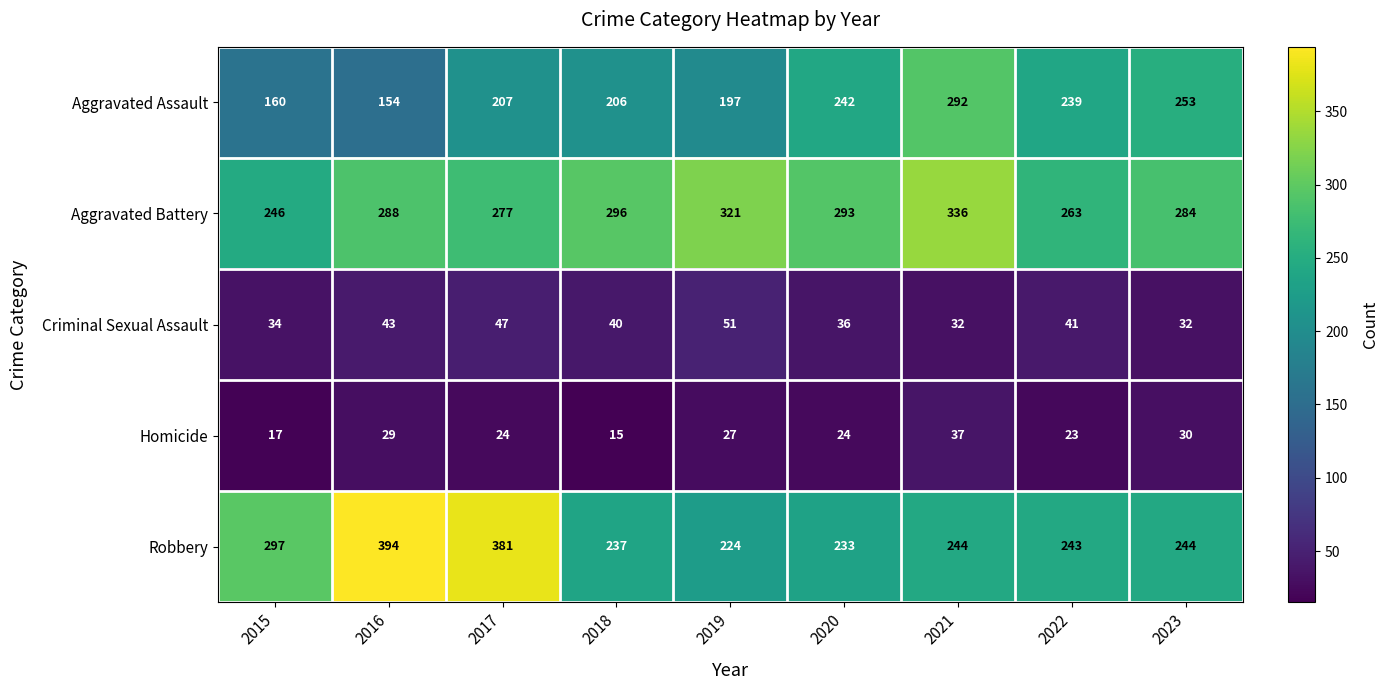

Which series has the widest spread of values?

Robbery